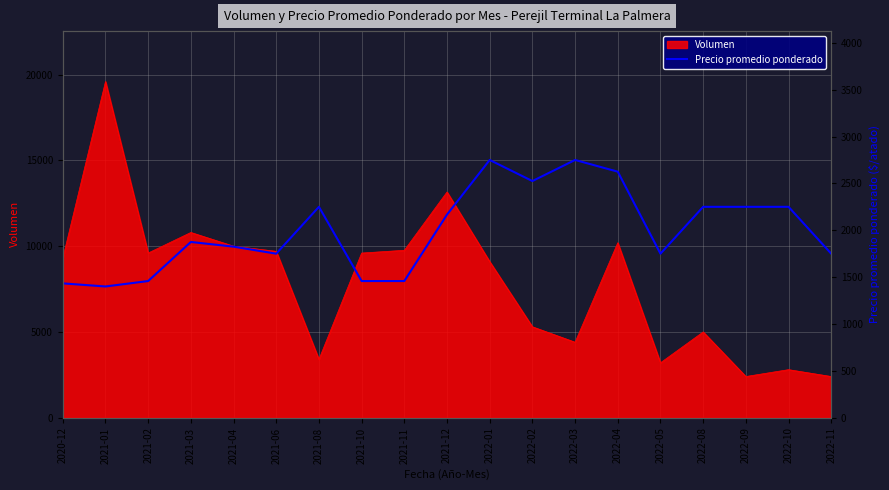

How many lines are shown in the chart?

1